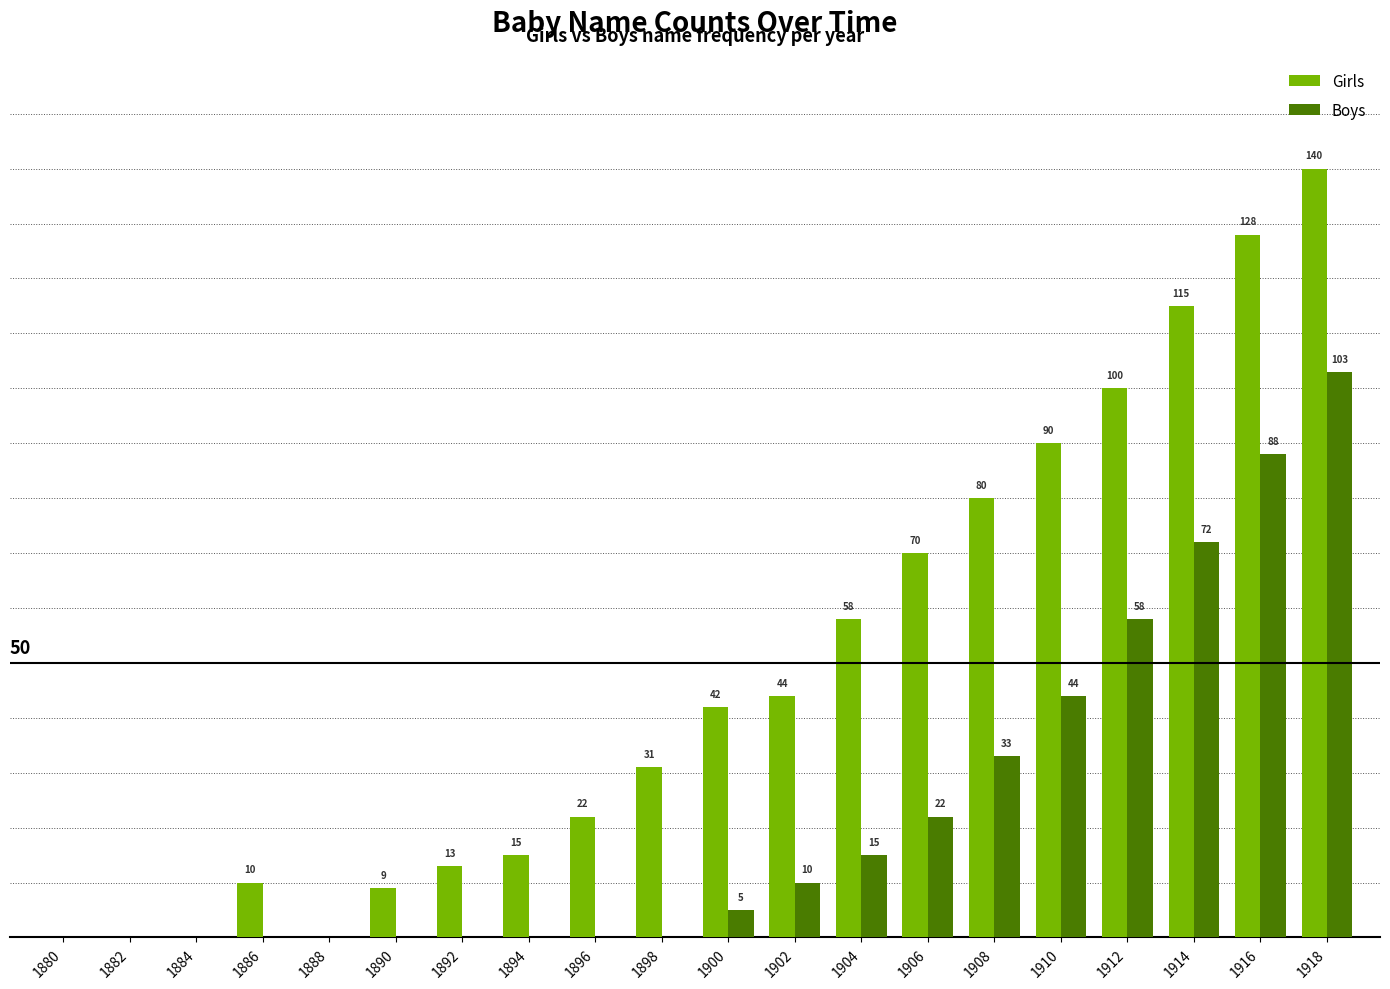

Which series changed the most between 1902 and 1906?

Girls